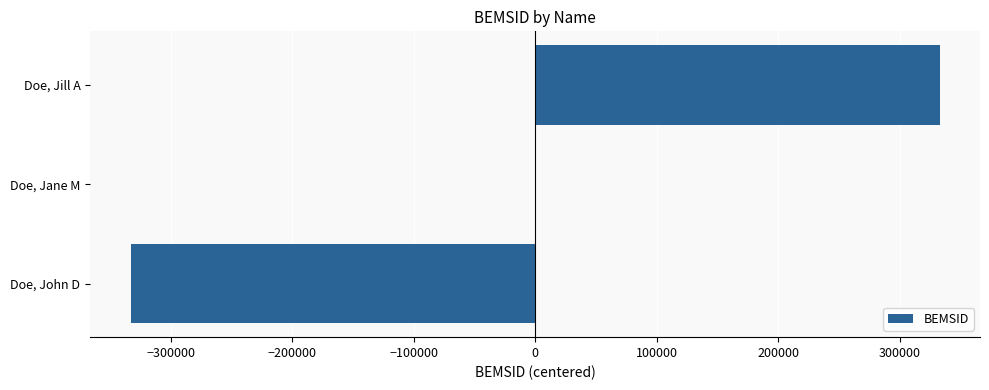

Reading bottom to top, list all the values displayed in this chart.

Doe, John D=-333000	Doe, Jane M=333	Doe, Jill A=332667